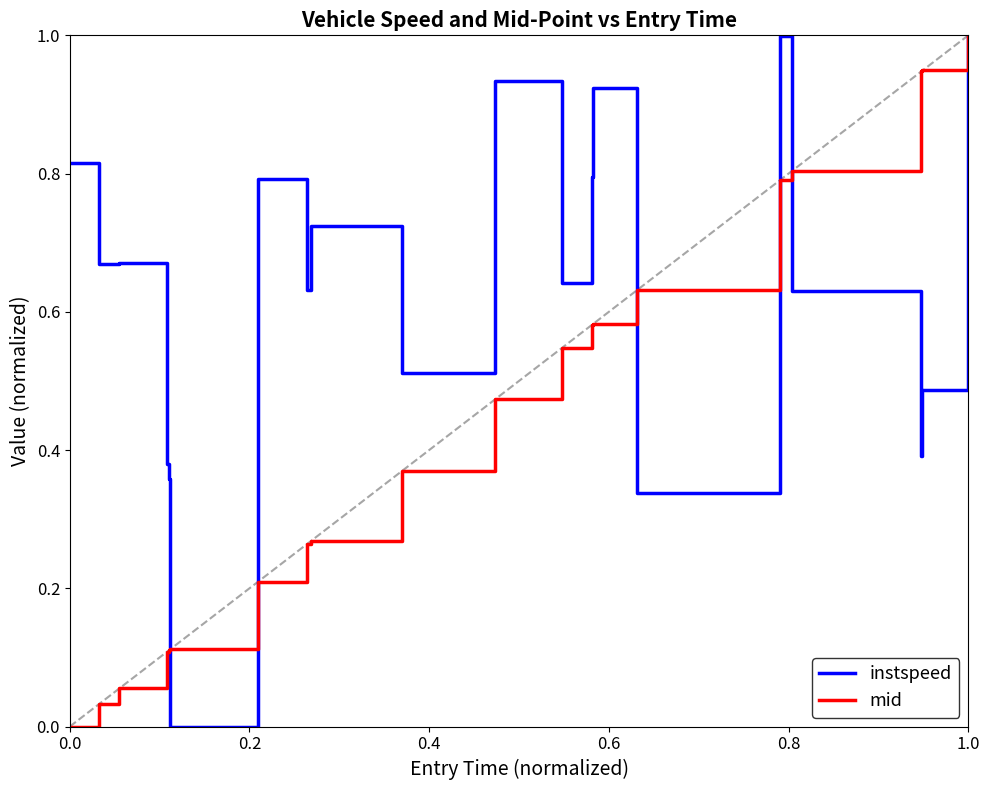

Rank the series by their average value, from highest to lowest.

instspeed, mid